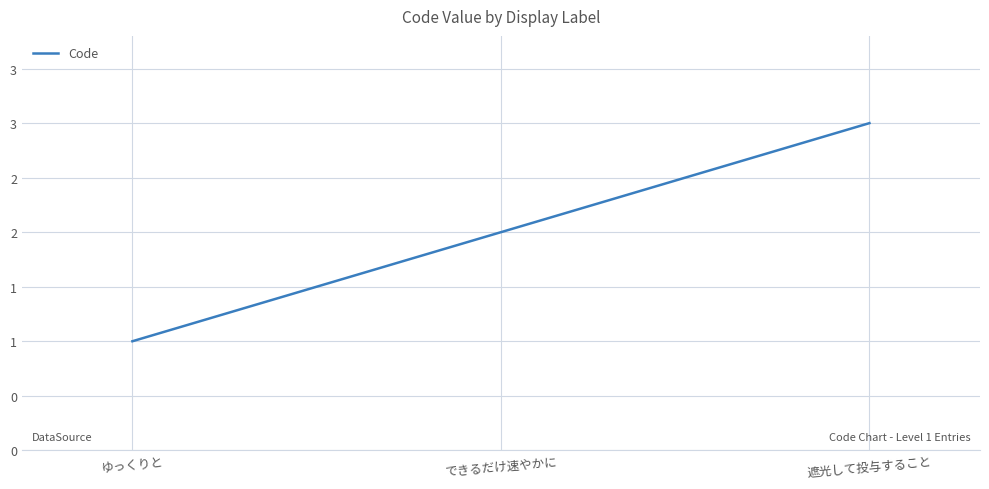

True or false: the data shows 2 at できるだけ速やかに.

True